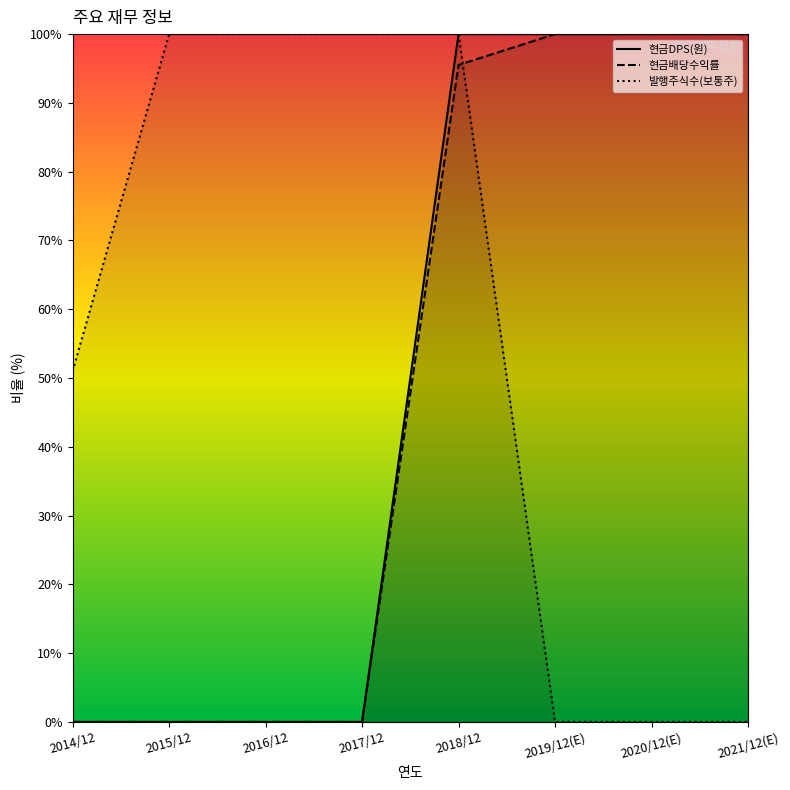

What is the maximum value for 발행주식수(보통주)?

100.0